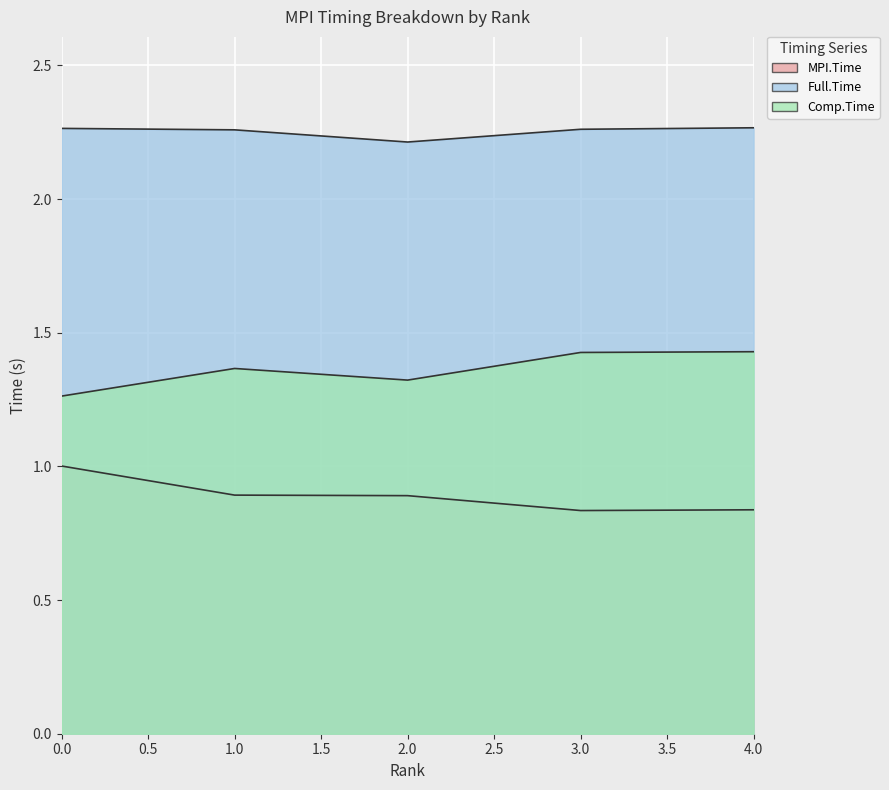

Which label corresponds to the largest value in the chart?

4